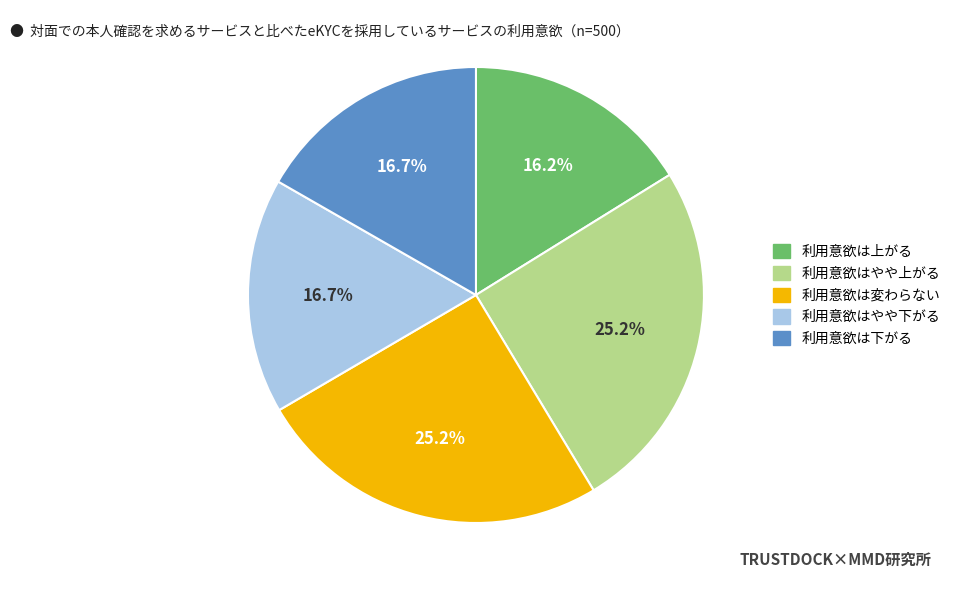

Is there any slice that represents more than half of the pie?

No